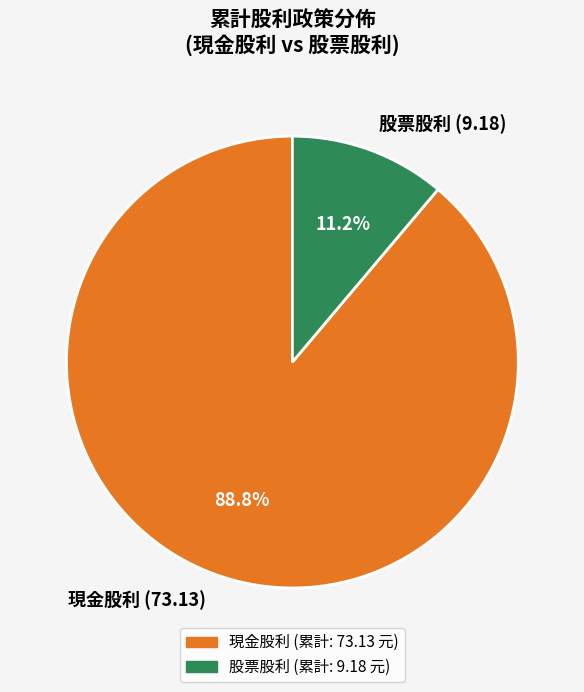

Count the number of slices in the pie.

2